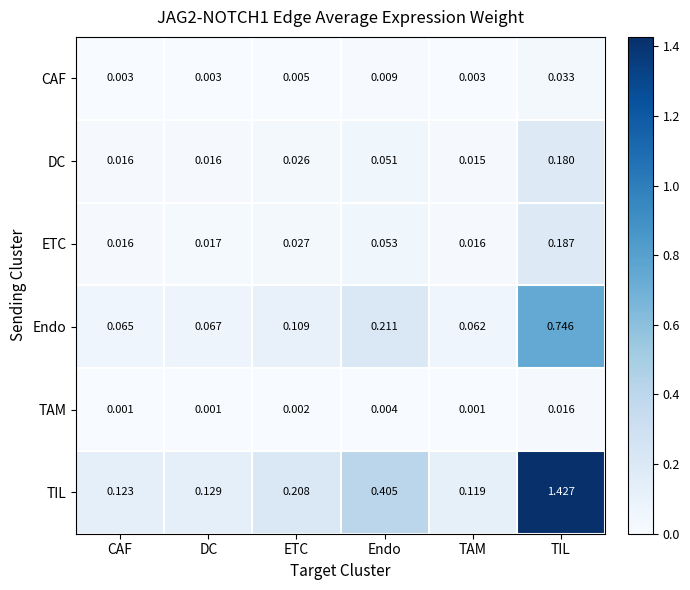

Is the value of CAF at TIL greater than the value of TAM at DC?

Yes